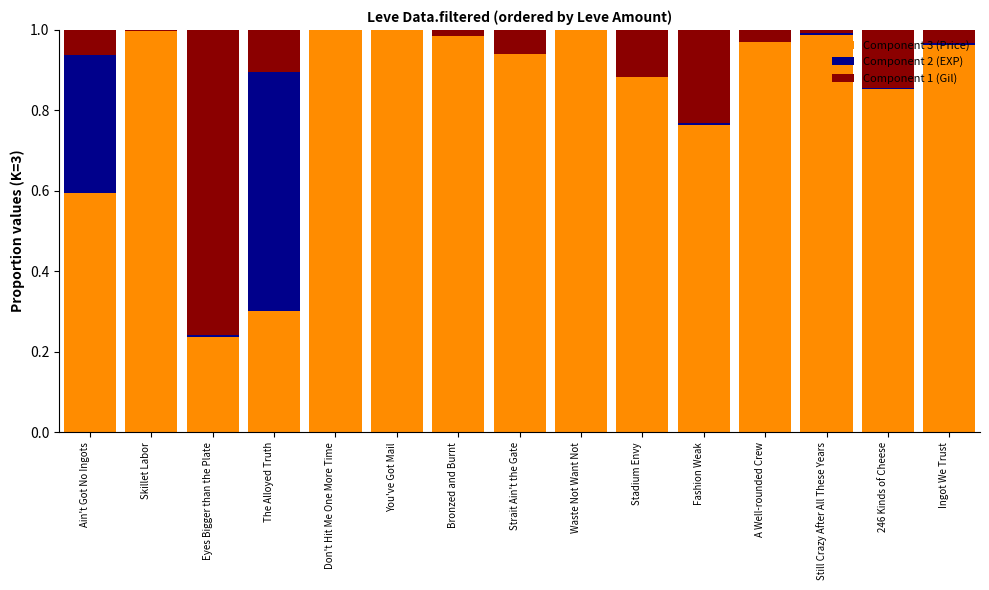

What is the sum of all Component 3 (Price) values?

12.5